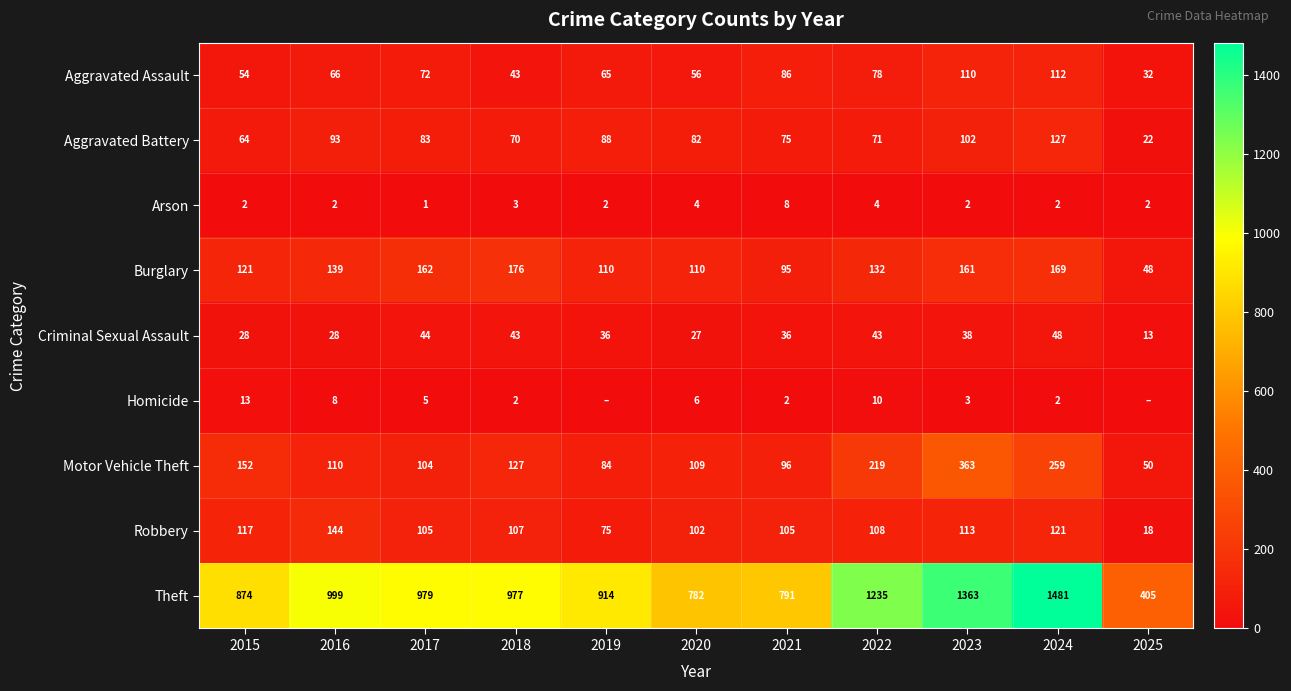

At how many categories does at least one series exceed 778?

10